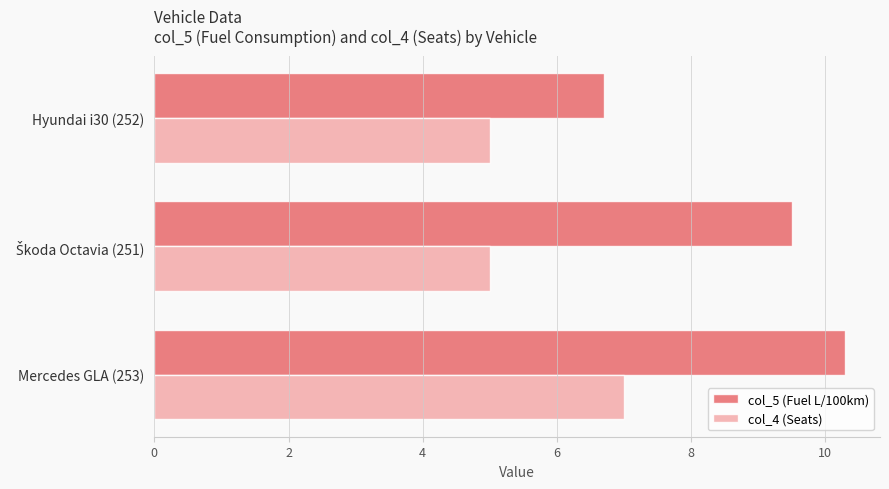

List the series in order of their peak value, highest first.

col_5 (Fuel L/100km), col_4 (Seats)